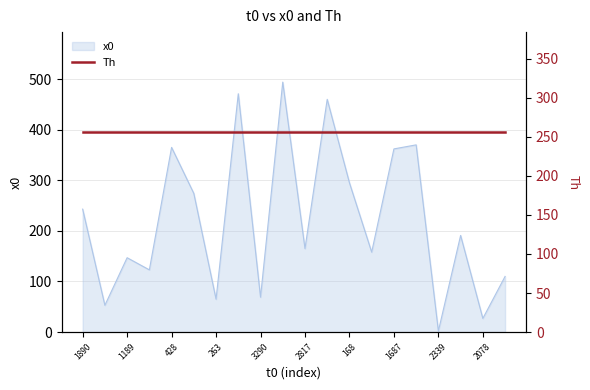

Where does the data first go above 191?

1890